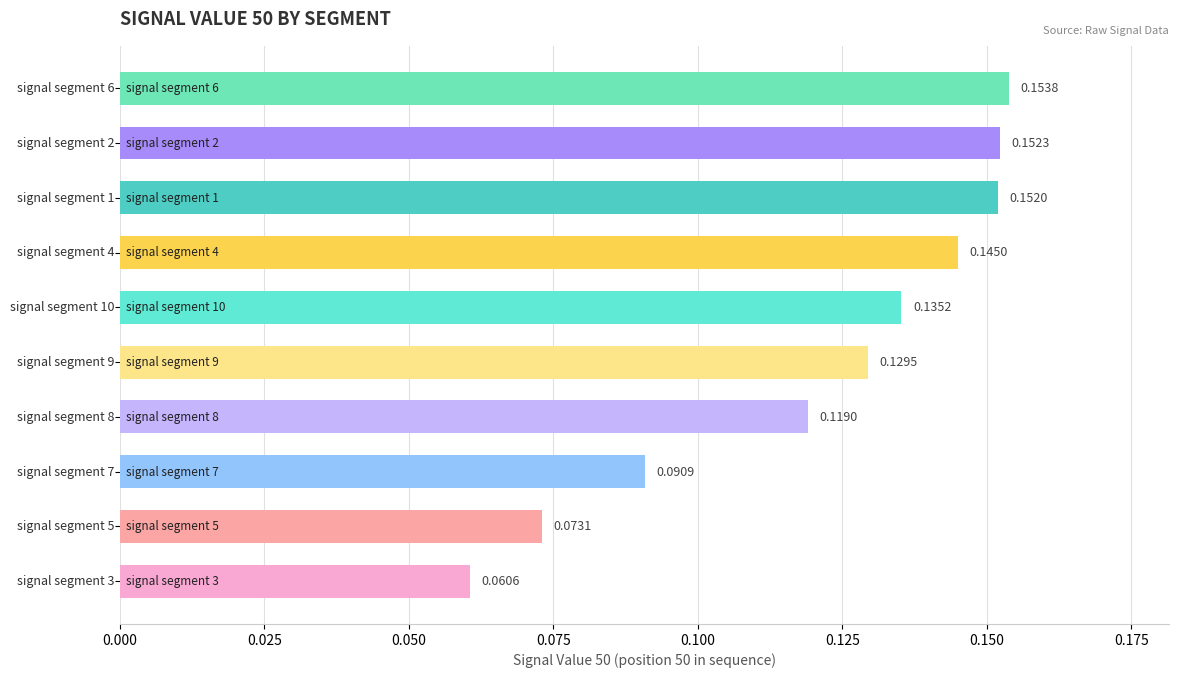

Does the chart contain stacked bars?

No